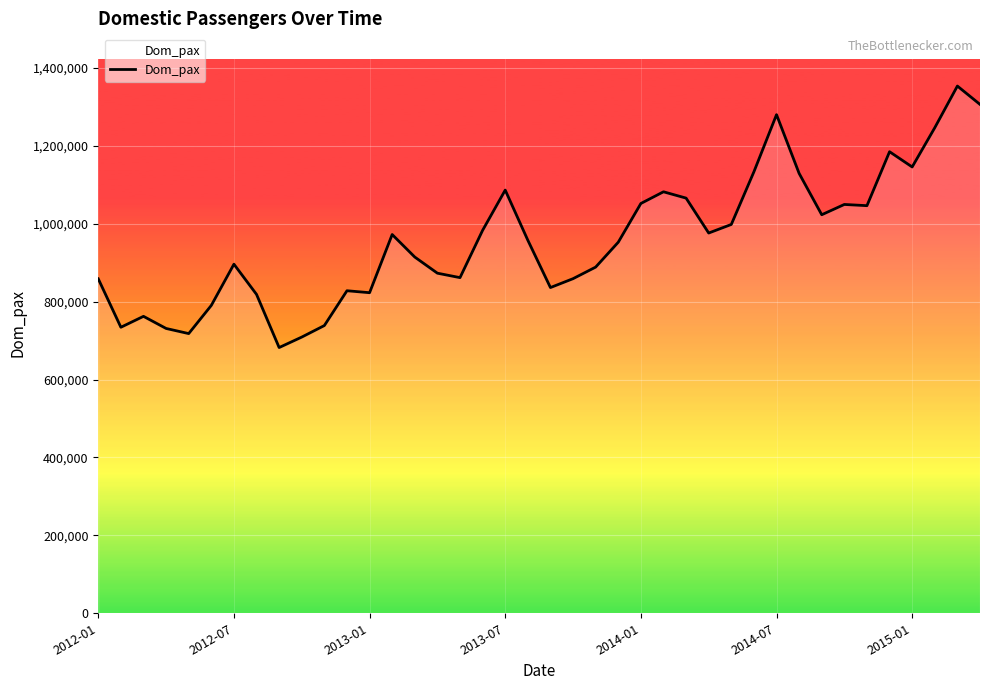

What is the smallest value displayed?

682273